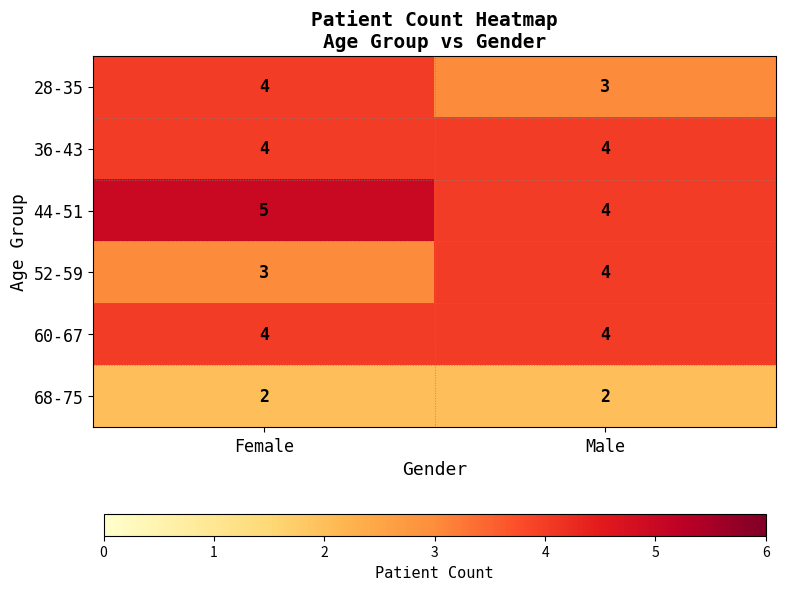

At which category is the sum across all series the highest?

Female